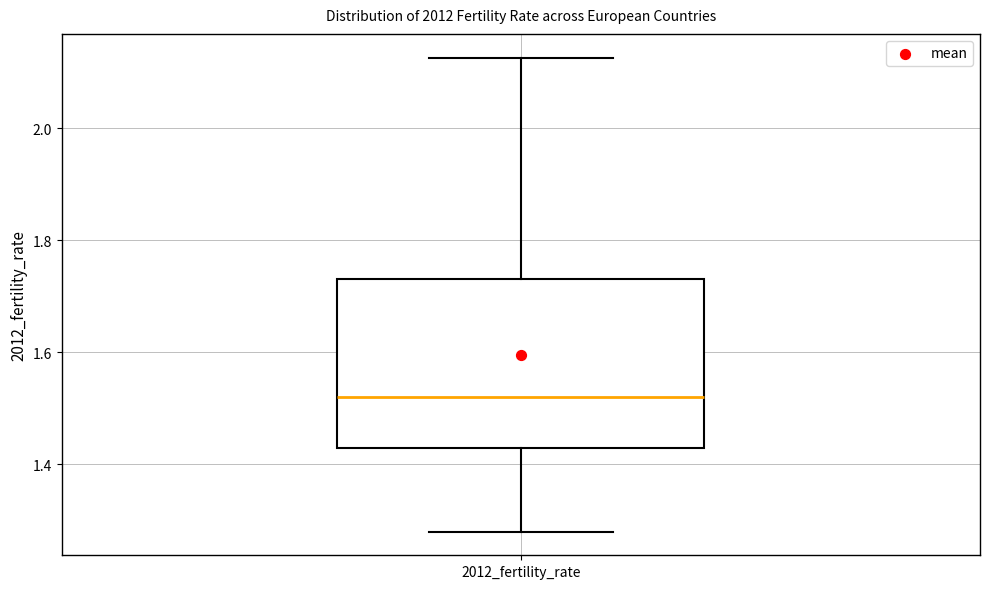

Transcribe this box plot: give where the median line is, the range the box spans, and where the two whiskers end, as read against the y-axis. The values are not printed on the chart, so give them approximately, as read against the axis.

median 1.52, box 1.44 to 1.74, whiskers 1.28 to 2.12